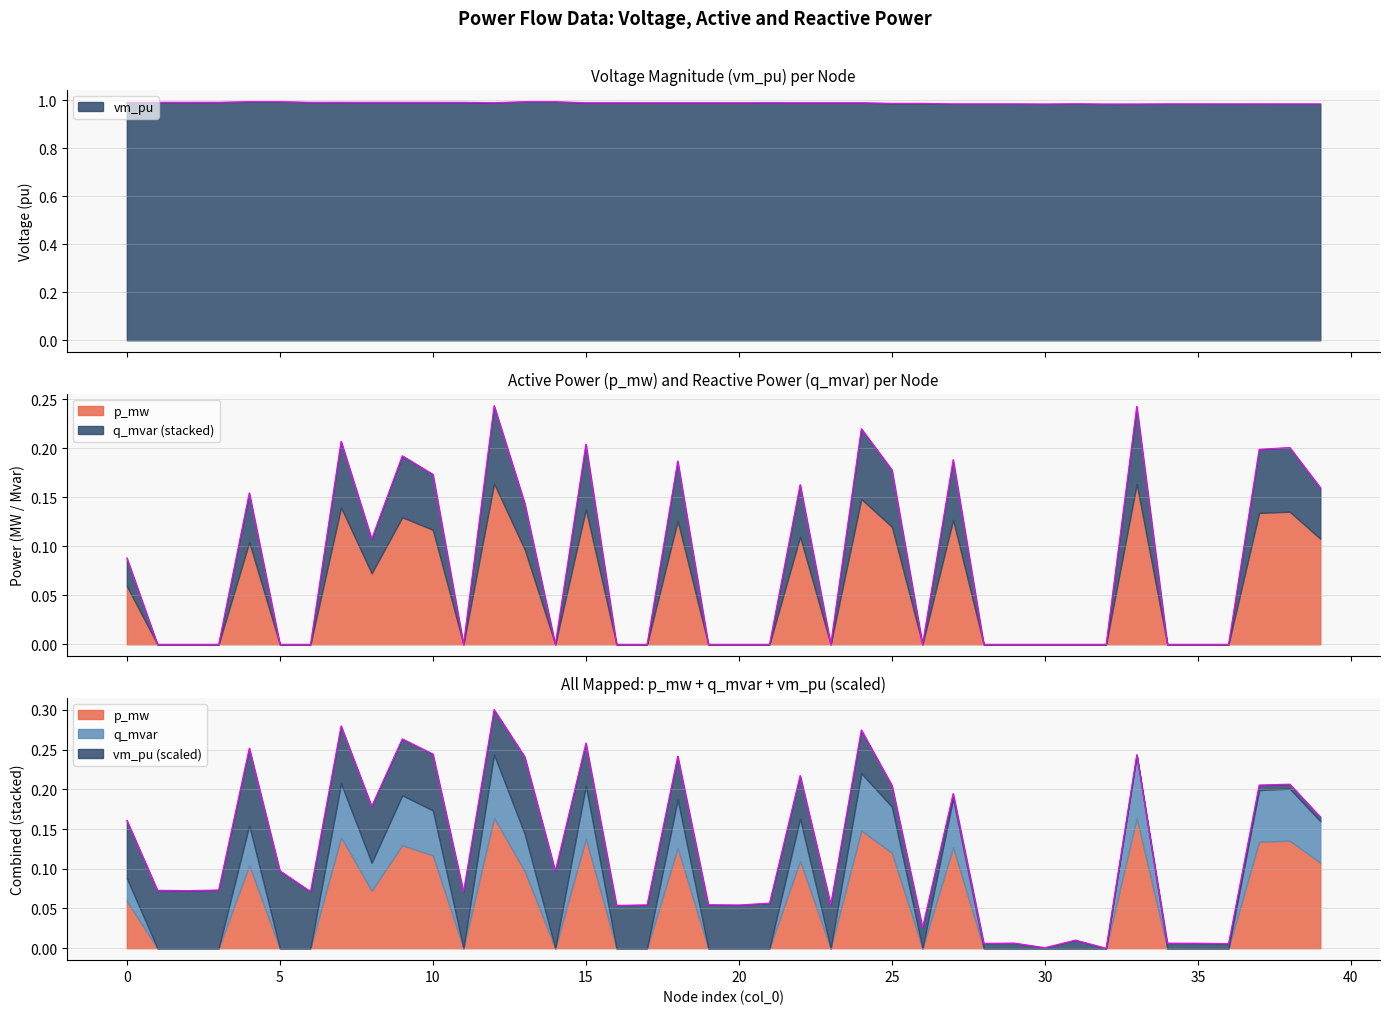

True or false: p_mw and vm_pu cross at least once.

False